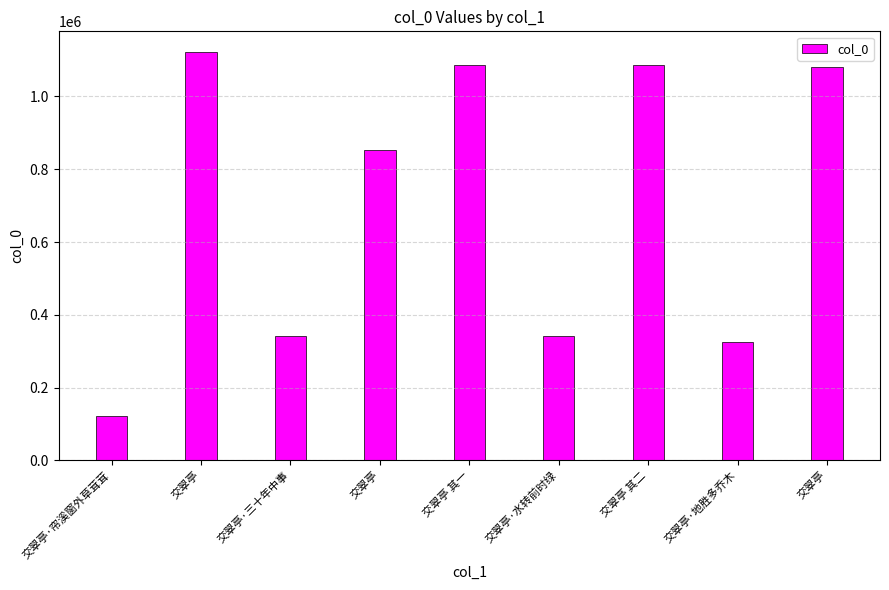

The chart shows a value of 1286504 at 交翠亭. True or false?

False